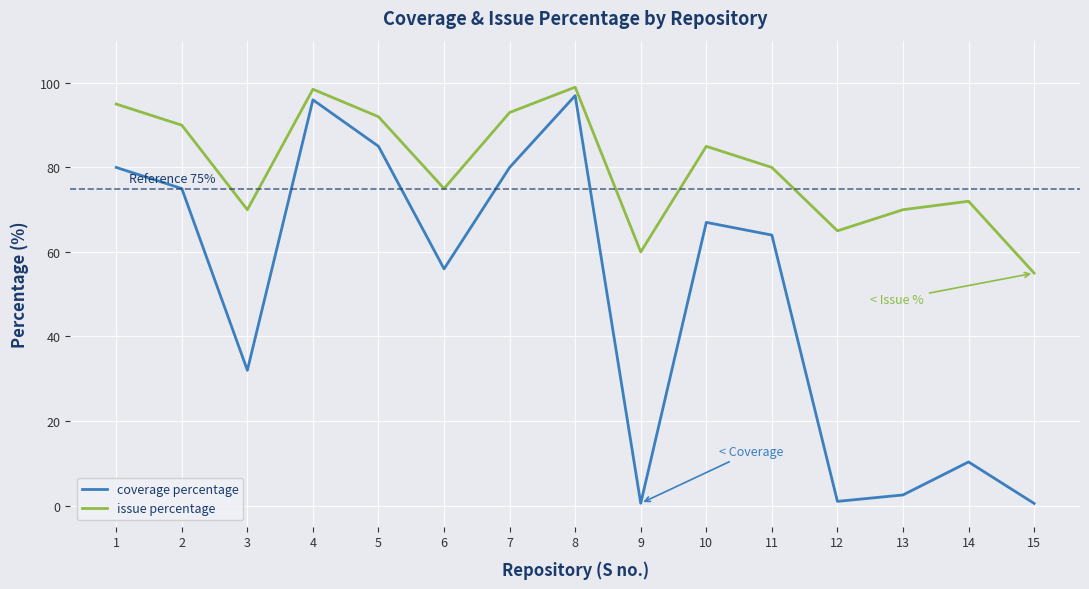

What is the average value of the issue percentage series?

80.0